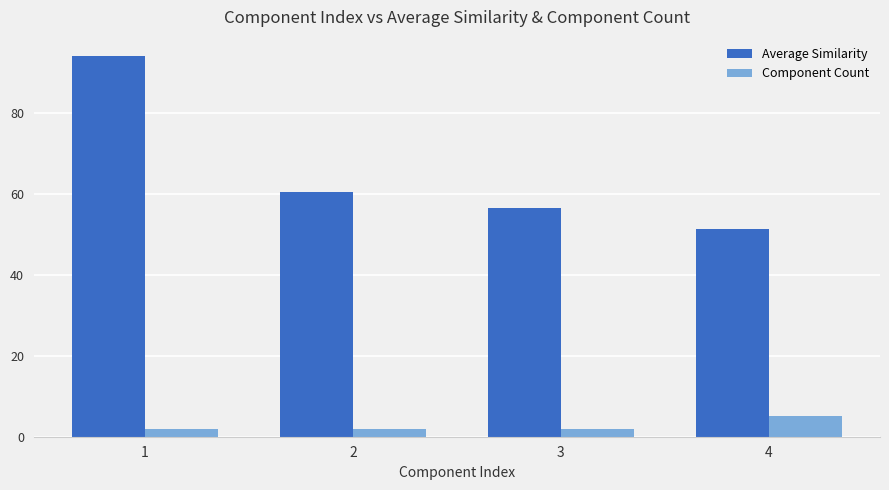

What is the difference between the second highest and second lowest values in the Average Similarity series?

4.0